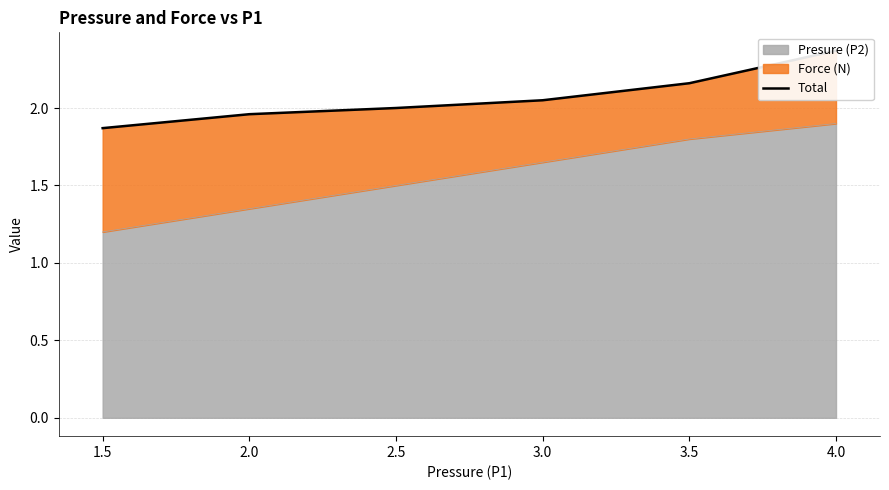

Reading left to right, what are all the values shown in this chart?

1.9	2.0	2.0	2.0	2.2	2.4